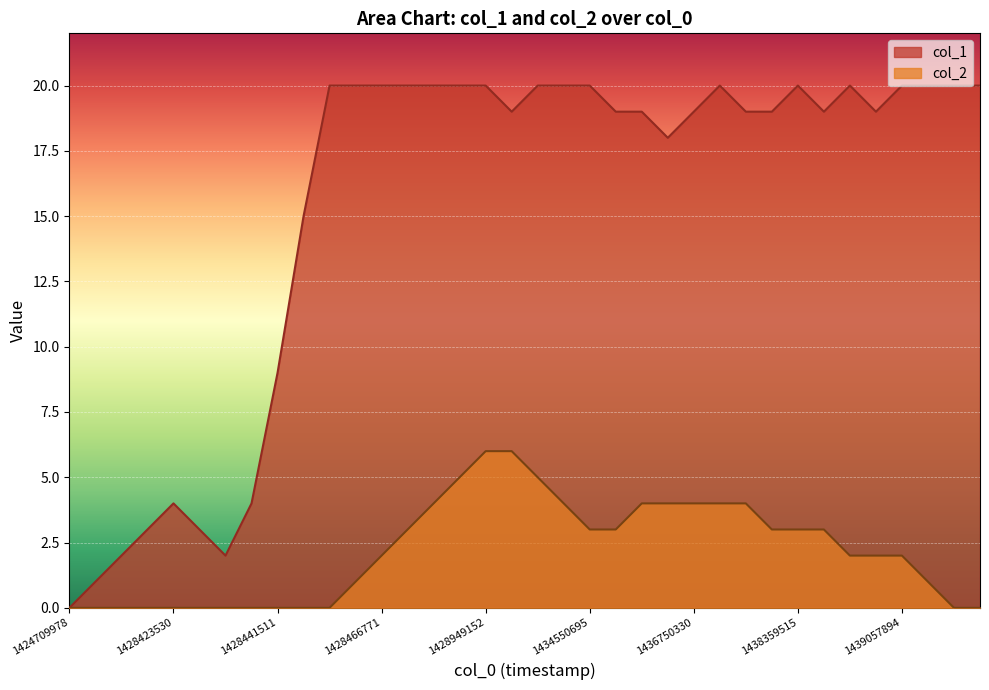

What is the highest value of the col_1 series?

20